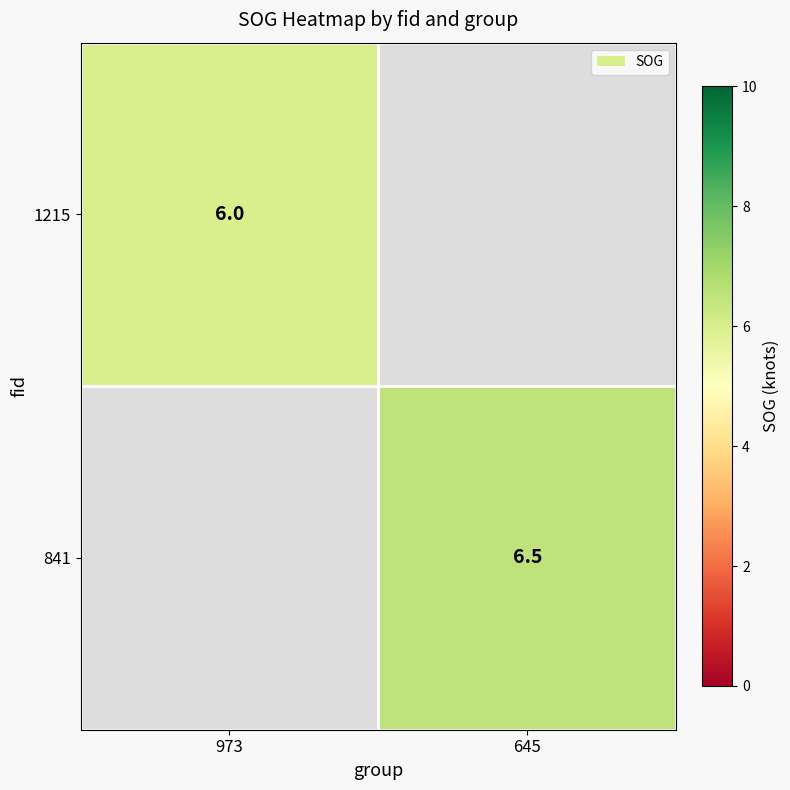

The value of 1215 at 973 is 1.9. True or false?

False